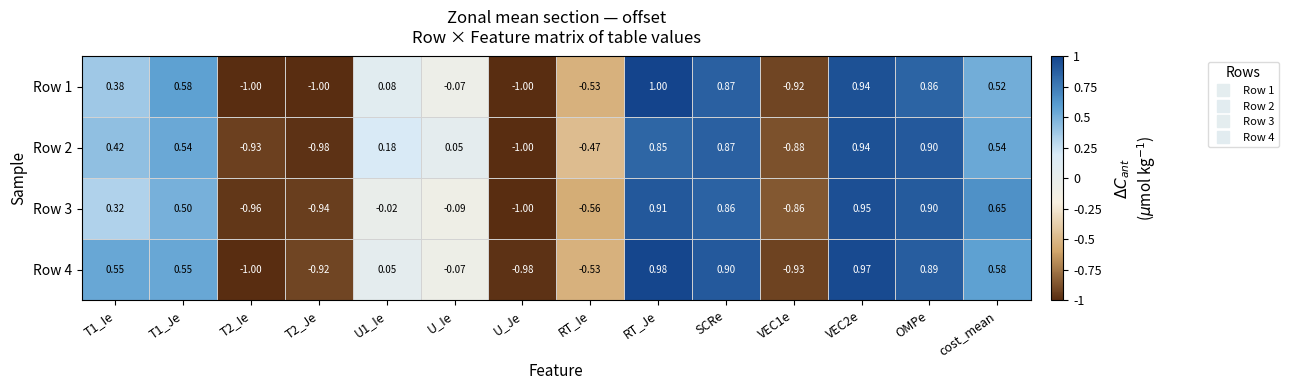

At which label does Row 3 reach its minimum?

U_Je